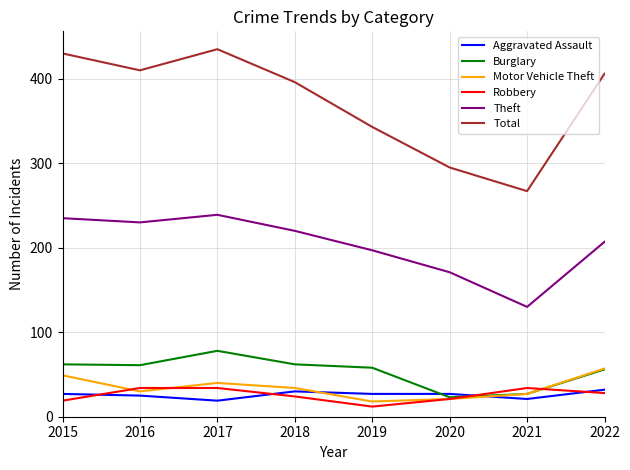

True or false: Theft and Aggravated Assault cross at least once.

False